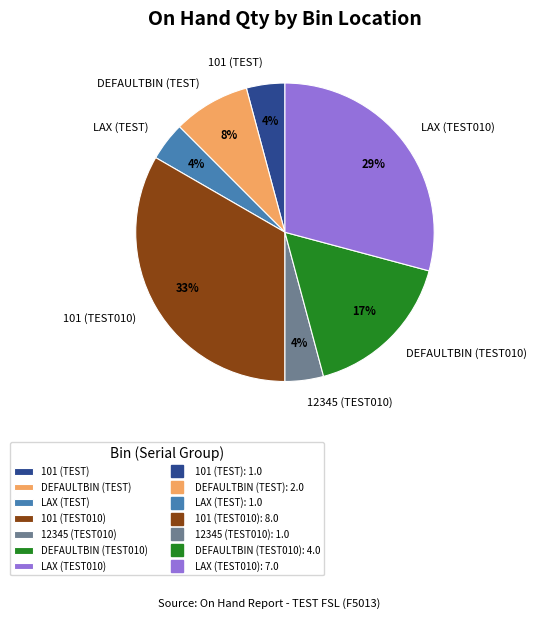

How many slices are in this pie chart?

7